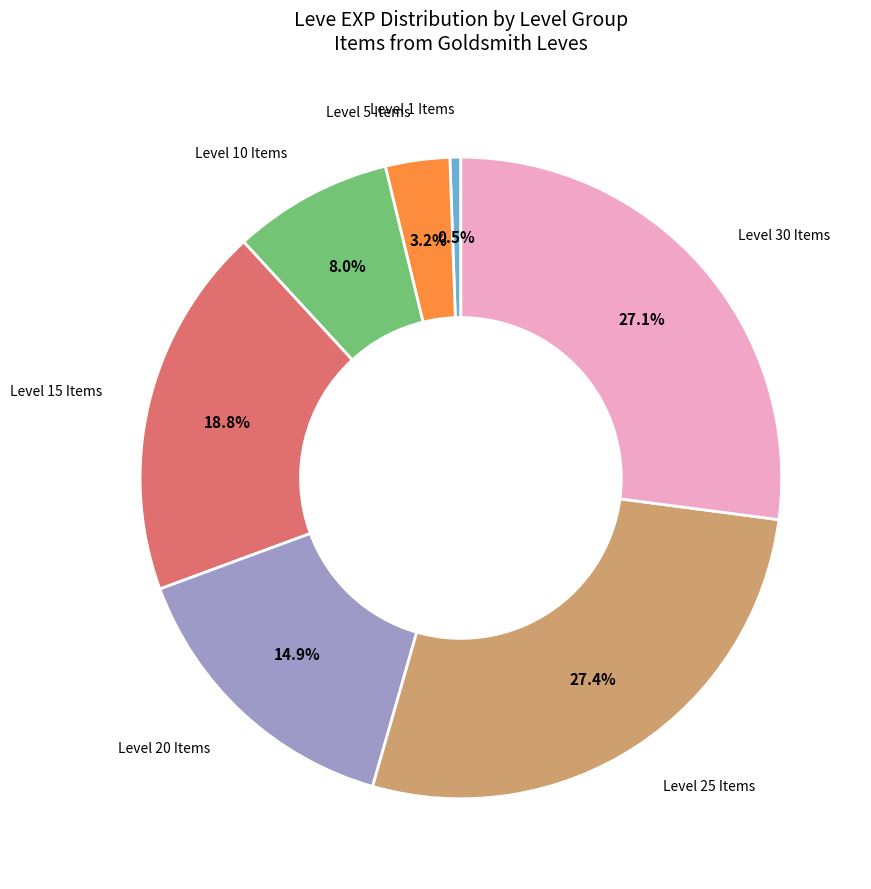

How many slices are in this pie chart?

7